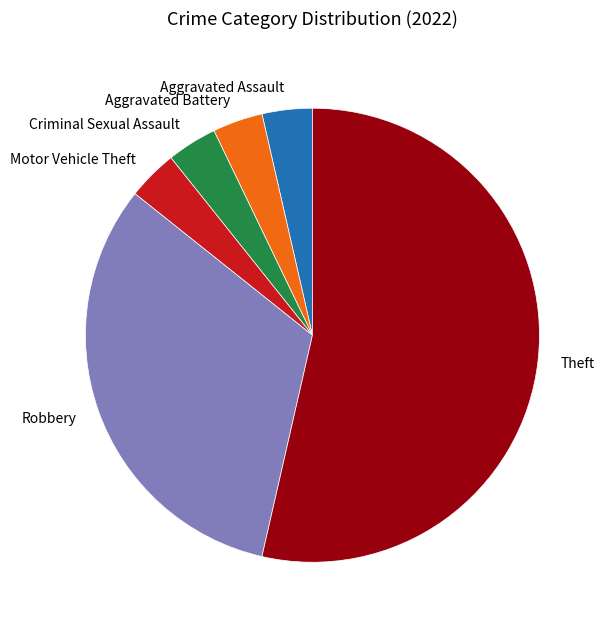

Which category has the biggest portion of the pie?

Theft